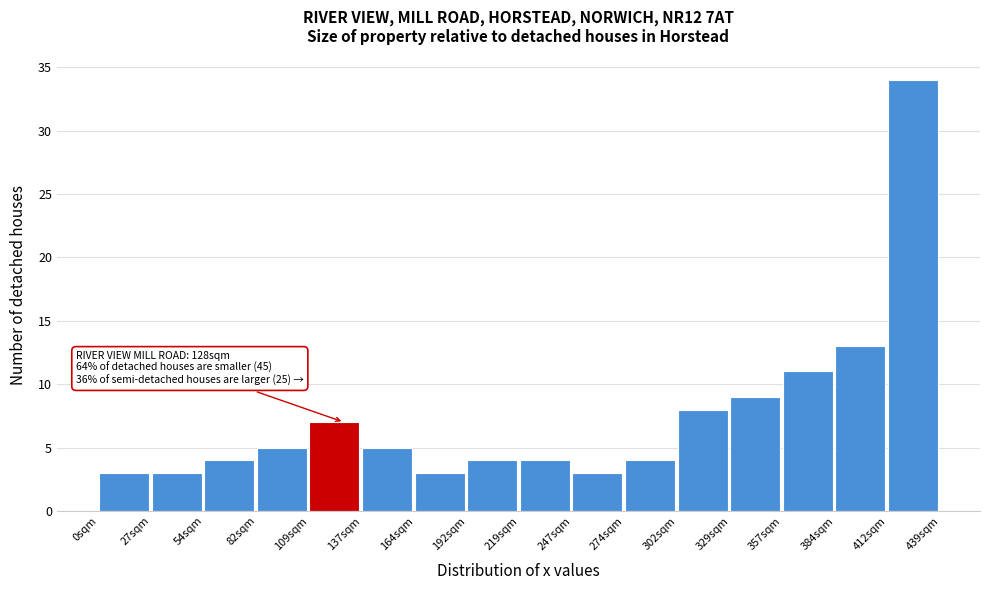

Which range on the x-axis has the tallest bar?

410 to 440